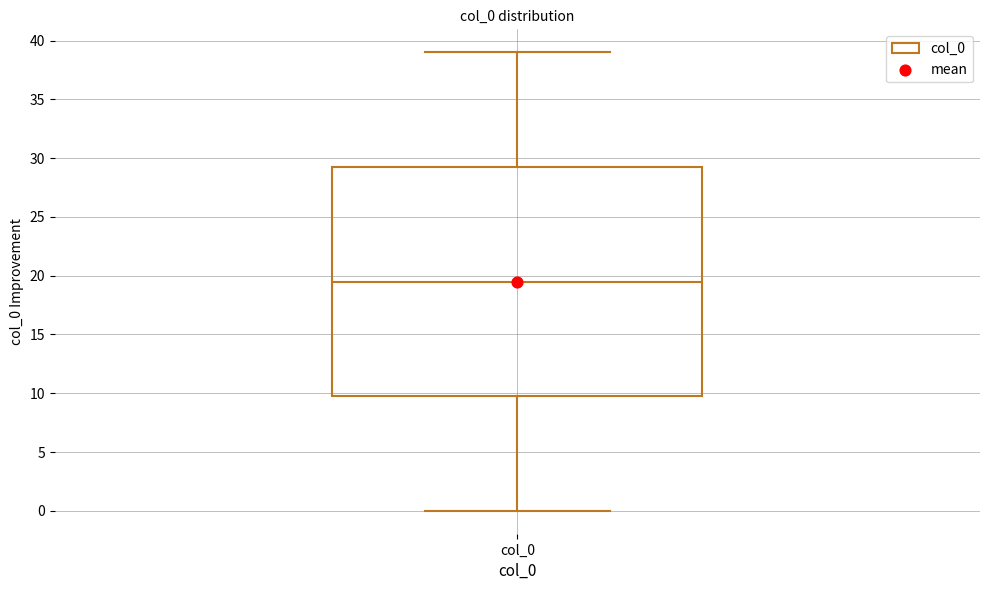

Where does the lower whisker of the box for col_0 end on the y-axis? The values are not printed on the chart, so give them approximately, as read against the axis.

0.0